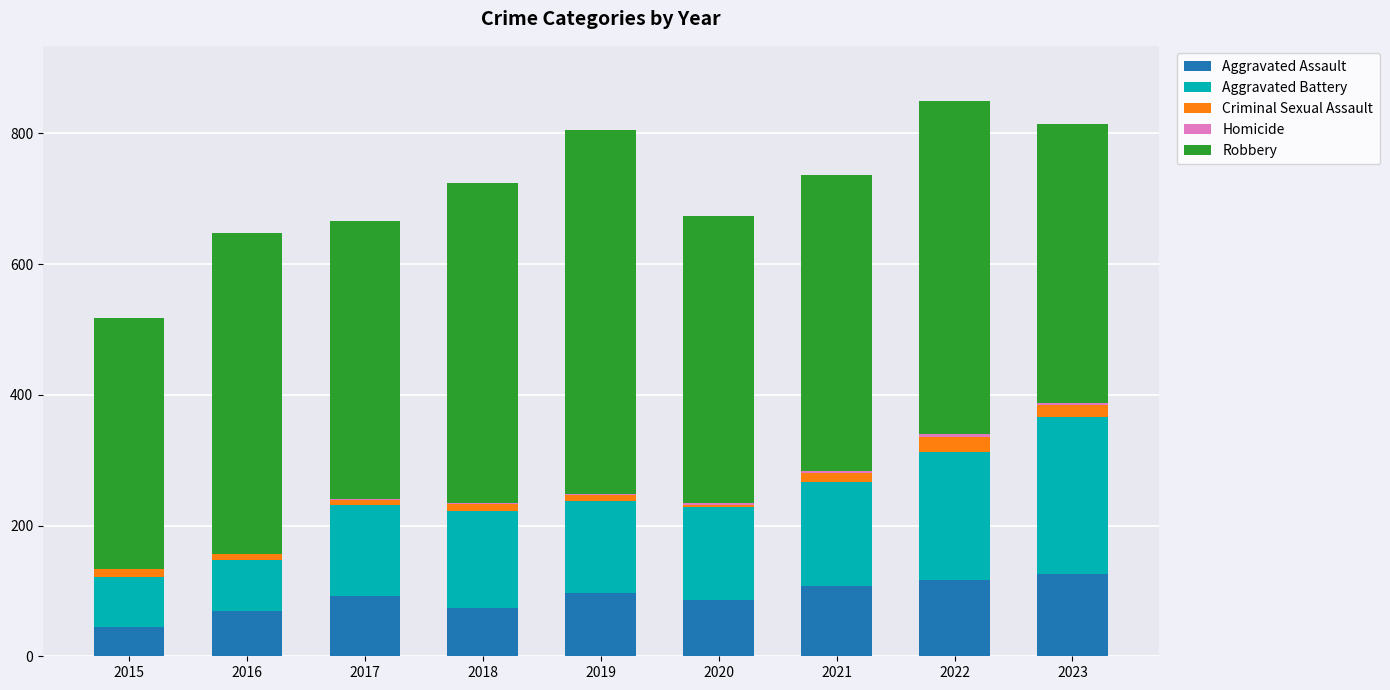

True or false: Aggravated Assault has a value of 108 at 2021.

True